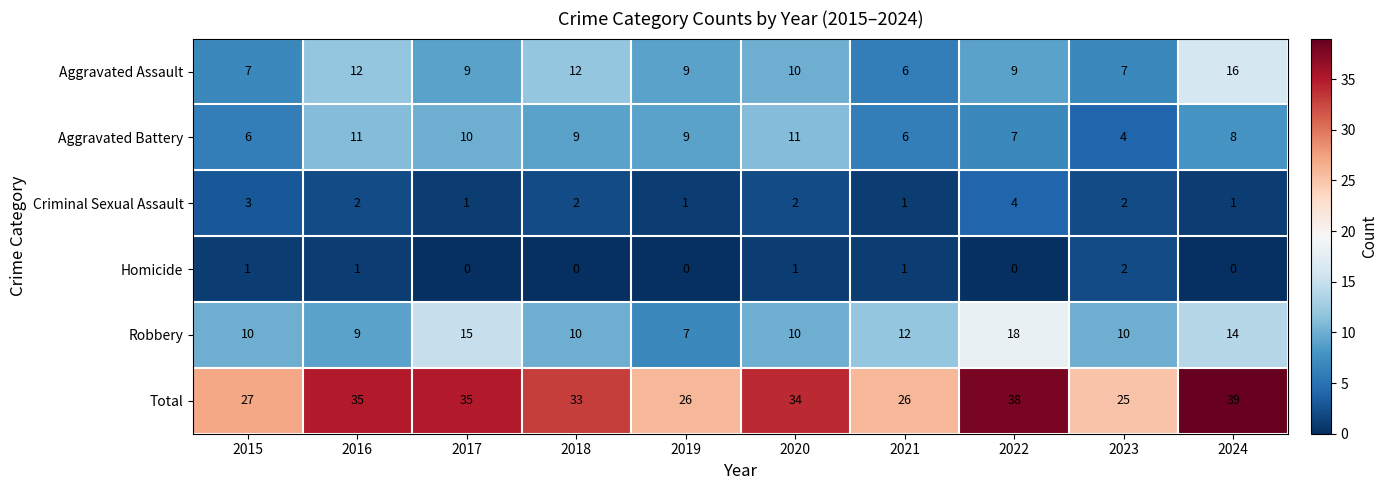

The value of Homicide at 2022 is -1. True or false?

False